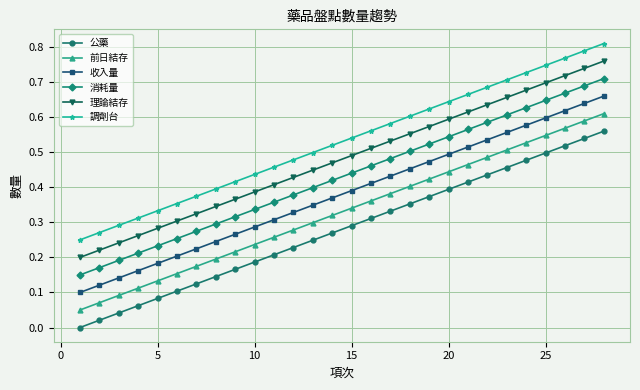

Reading left to right, list all the values displayed in this chart.

公藥: 0.0	0.0	0.0	0.1	0.1	0.1	0.1	0.1	0.2	0.2	0.2	0.2	0.2	0.3	0.3	0.3	0.3	0.4	0.4	0.4	0.4	0.4	0.5	0.5	0.5	0.5	0.5	0.6
前日結存: 0.1	0.1	0.1	0.1	0.1	0.2	0.2	0.2	0.2	0.2	0.3	0.3	0.3	0.3	0.3	0.4	0.4	0.4	0.4	0.4	0.5	0.5	0.5	0.5	0.5	0.6	0.6	0.6
收入量: 0.1	0.1	0.1	0.2	0.2	0.2	0.2	0.2	0.3	0.3	0.3	0.3	0.3	0.4	0.4	0.4	0.4	0.5	0.5	0.5	0.5	0.5	0.6	0.6	0.6	0.6	0.6	0.7
消耗量: 0.2	0.2	0.2	0.2	0.2	0.3	0.3	0.3	0.3	0.3	0.4	0.4	0.4	0.4	0.4	0.5	0.5	0.5	0.5	0.5	0.6	0.6	0.6	0.6	0.6	0.7	0.7	0.7
理論結存: 0.2	0.2	0.2	0.3	0.3	0.3	0.3	0.3	0.4	0.4	0.4	0.4	0.4	0.5	0.5	0.5	0.5	0.6	0.6	0.6	0.6	0.6	0.7	0.7	0.7	0.7	0.7	0.8
調劑台: 0.2	0.3	0.3	0.3	0.3	0.4	0.4	0.4	0.4	0.4	0.5	0.5	0.5	0.5	0.5	0.6	0.6	0.6	0.6	0.6	0.7	0.7	0.7	0.7	0.7	0.8	0.8	0.8